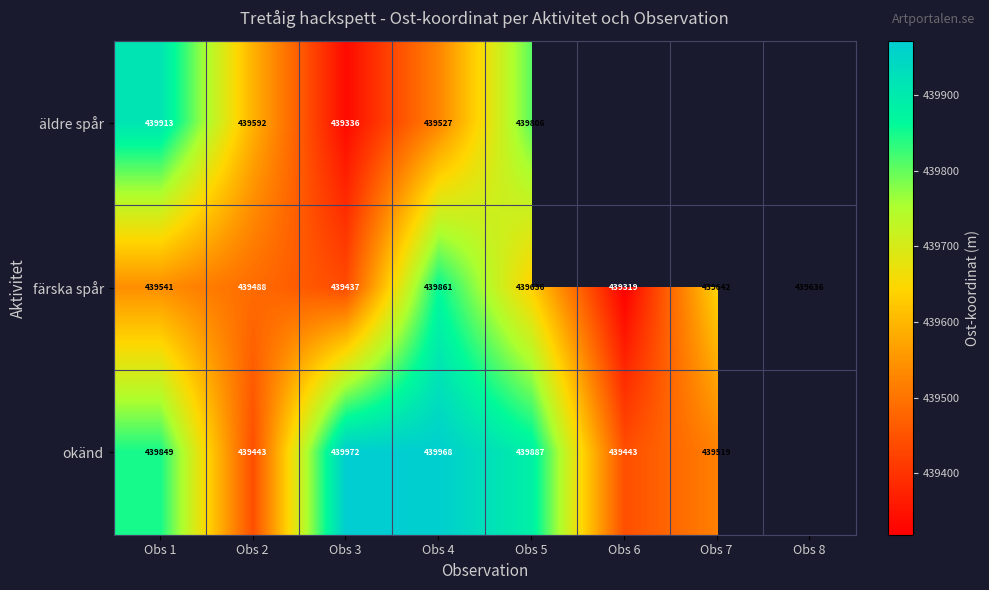

Is the value of färska spår at Obs 7 greater than the value of äldre spår at Obs 5?

No